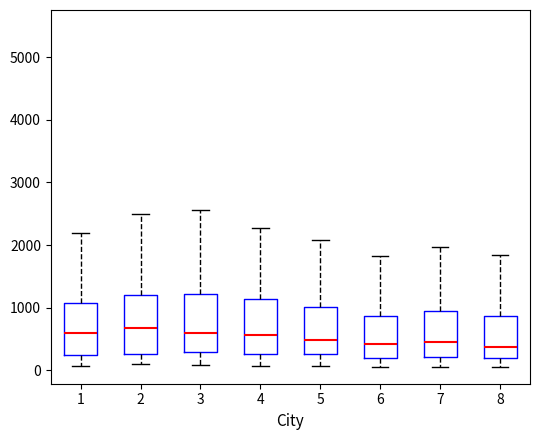

Where does the median line of the box at x = 6 sit on the y-axis? The values are not printed on the chart, so give them approximately, as read against the axis.

400